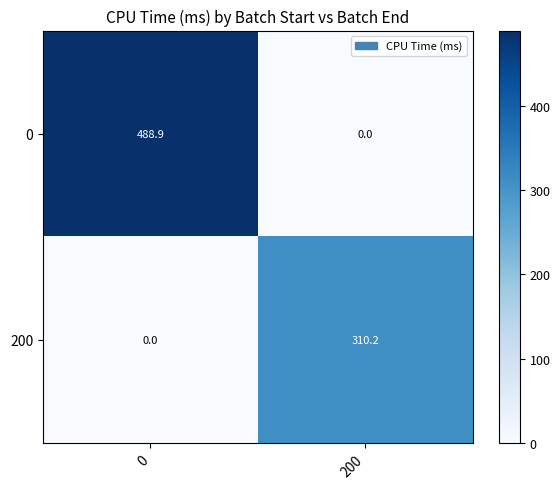

Reading left to right, list all the values displayed in this chart.

0: 0=488.9	200=0.0
200: 0=0.0	200=310.2